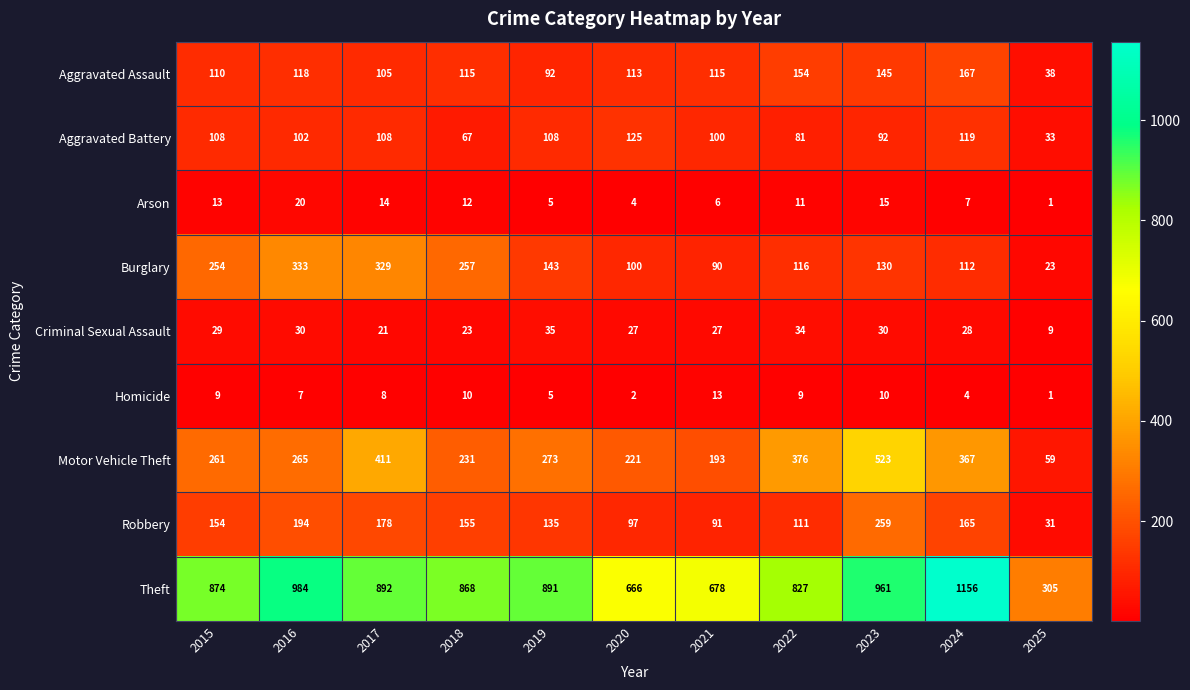

The value of Aggravated Battery at 2015 is 108. True or false?

True